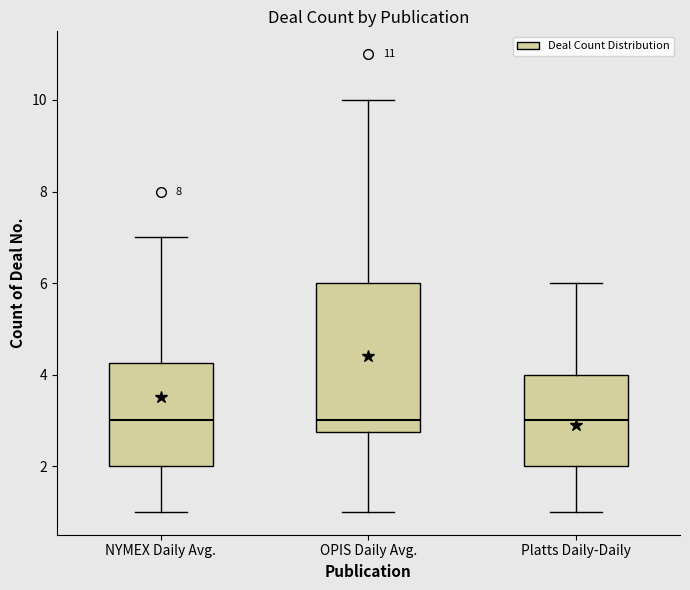

Reading left to right, read every box against the y-axis: the position of its median line, the range the box covers, and the ends of its whiskers. The values are not printed on the chart, so give them approximately, as read against the axis.

NYMEX Daily Avg.: median 3.0, box 2.0 to 4.2, whiskers 1.0 to 7.0
OPIS Daily Avg.: median 3.0, box 2.8 to 6.0, whiskers 1.0 to 10.0
Platts Daily-Daily: median 3.0, box 2.0 to 4.0, whiskers 1.0 to 6.0